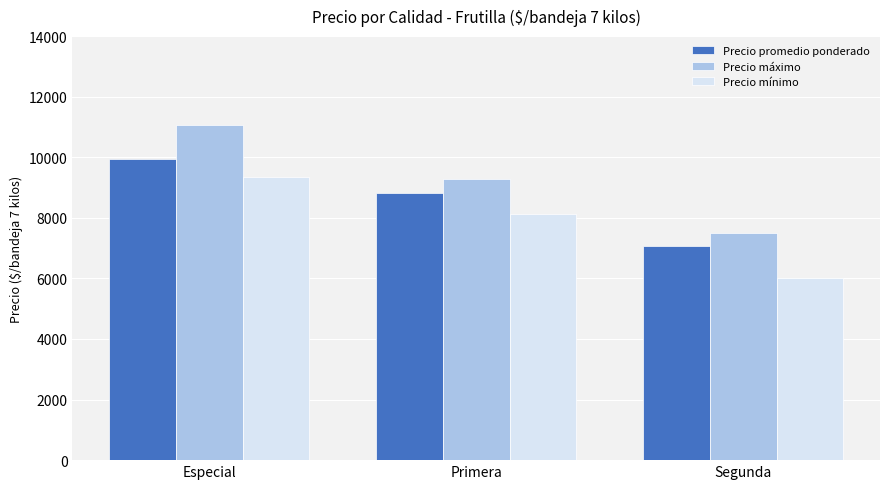

Reading left to right, extract all data points from this chart.

Precio promedio ponderado: 9943	8811	7071
Precio máximo: 11071	9286	7500
Precio mínimo: 9357	8143	6000